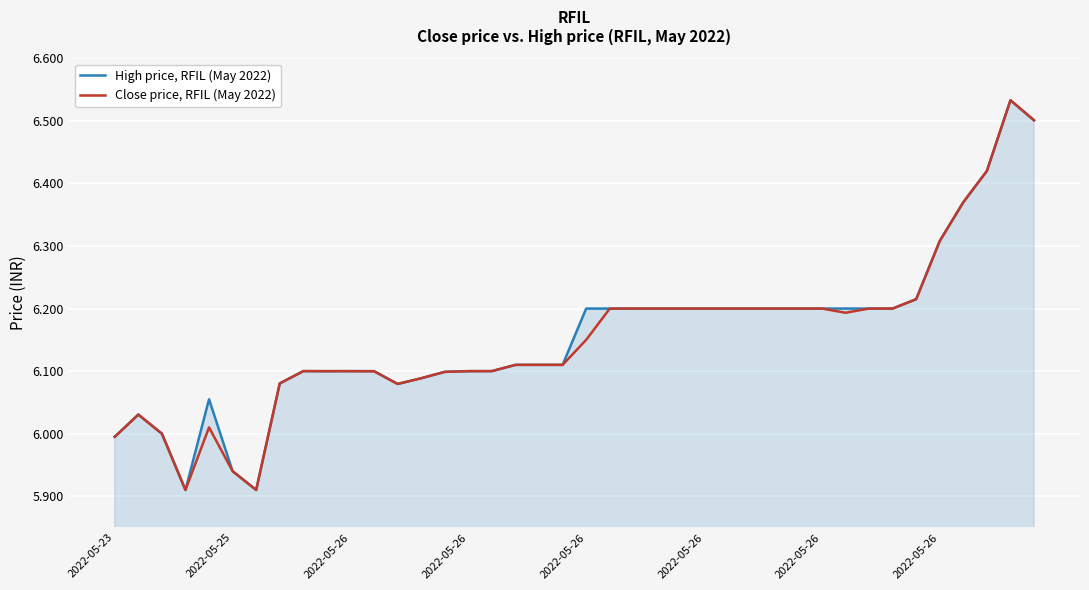

How many series are shown in this chart?

2